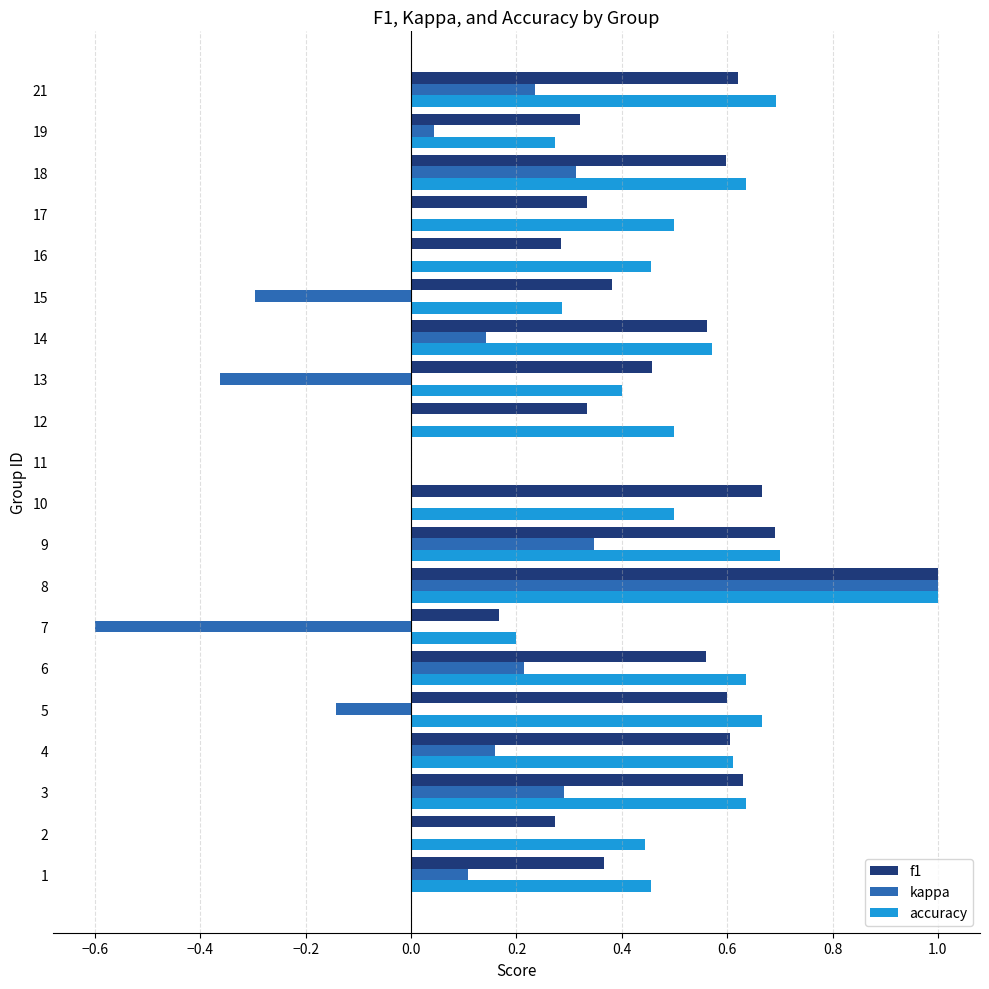

At which category is the sum across all series the highest?

8